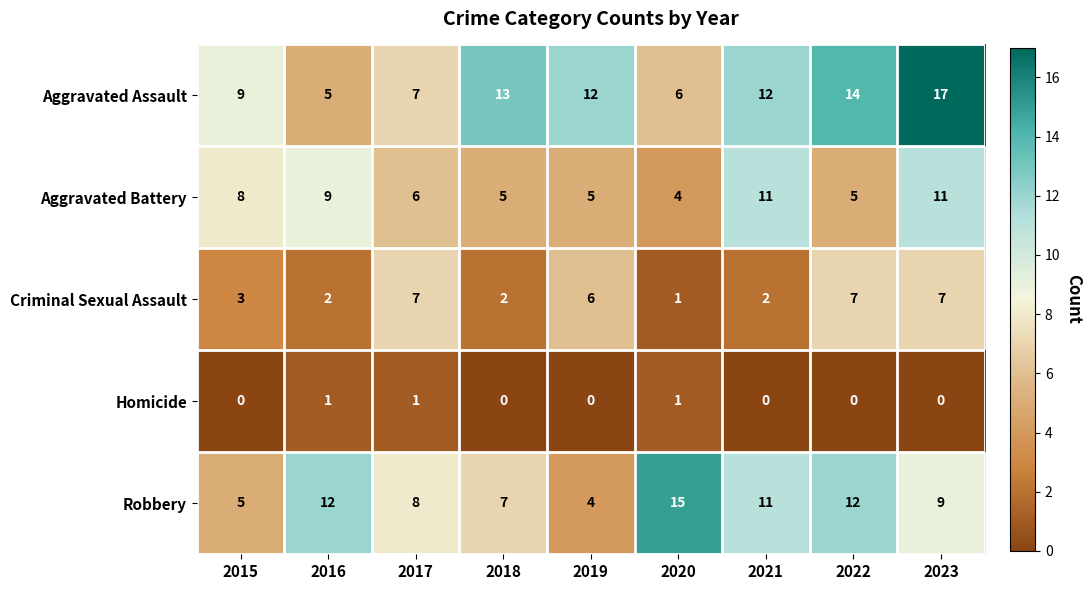

What is the highest value of the Aggravated Assault series?

17